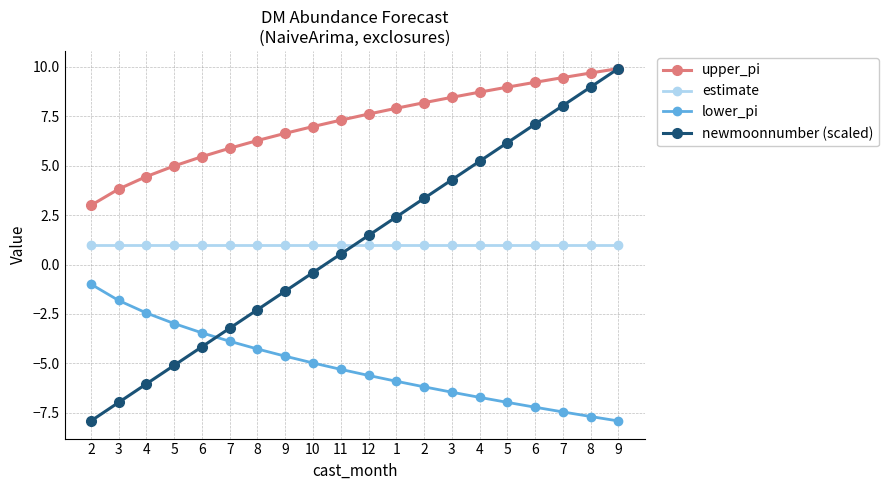

What are all the series names shown in the legend?

upper_pi, estimate, lower_pi, newmoonnumber (scaled)